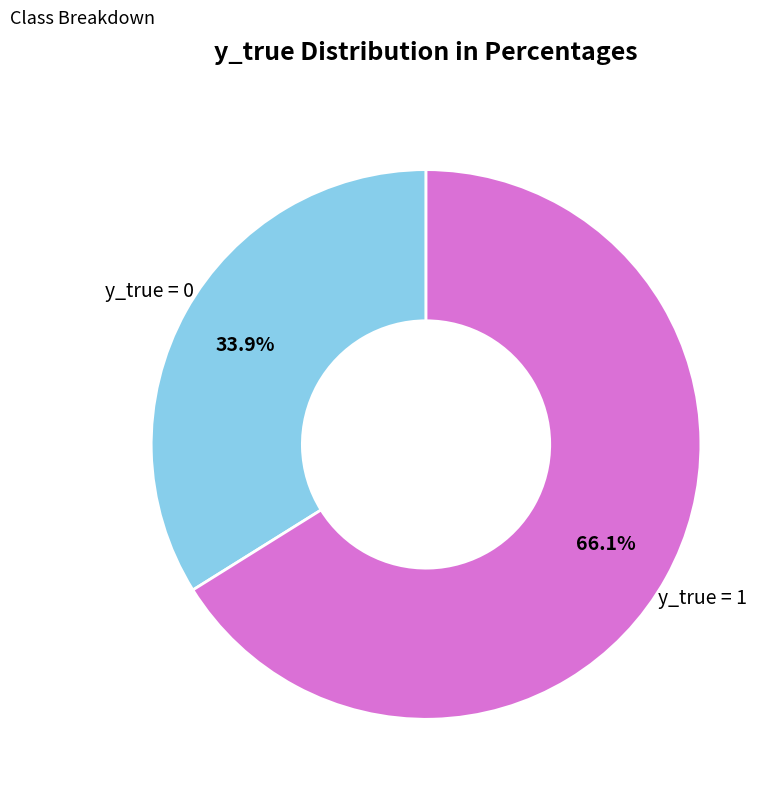

Does any single category account for the majority?

Yes